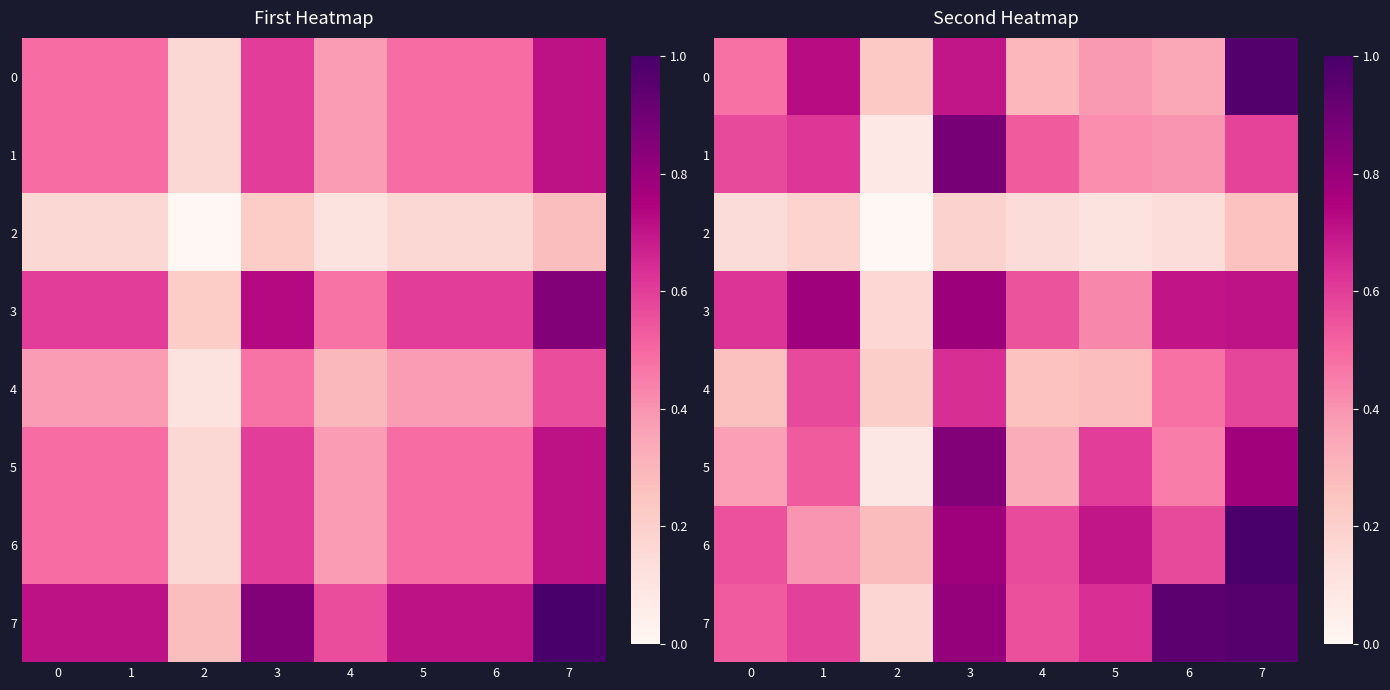

Which has a higher value, 5 or 6?

5